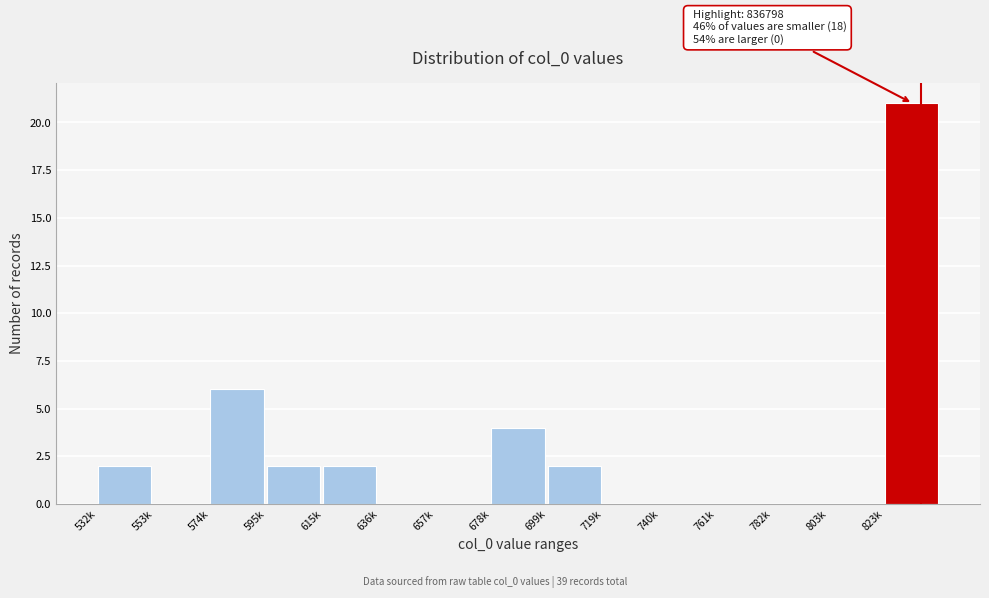

Reading right to left, transcribe all the data shown in this chart.

823k=21	803k=0	782k=0	761k=0	740k=0	719k=0	699k=2	678k=4	657k=0	636k=0	615k=2	595k=2	574k=6	553k=0	532k=2